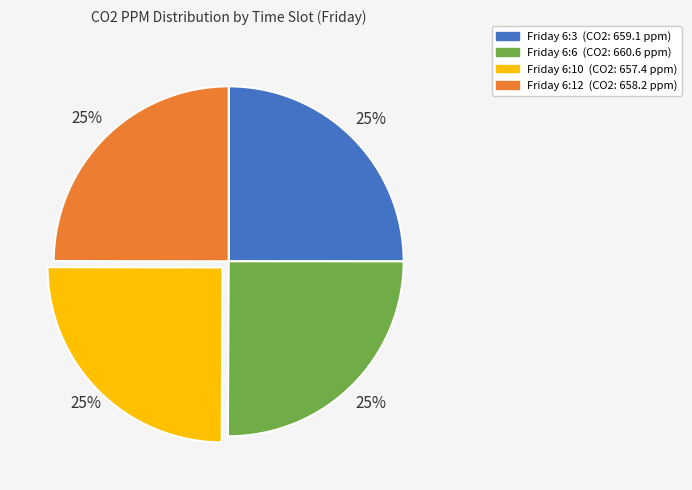

What is the ratio of the value at Friday 6:12 to the value at Friday 6:6?

1.0